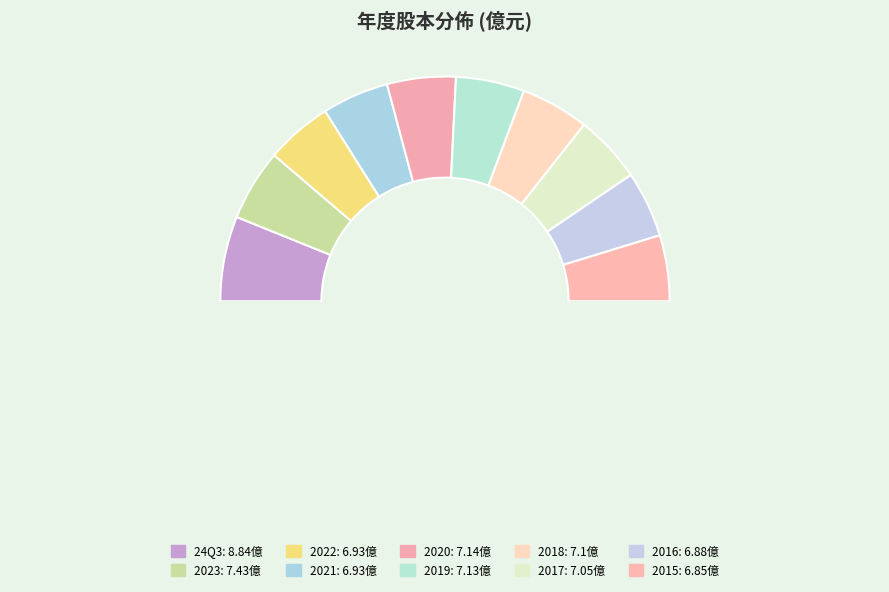

How many segments does this pie chart have?

11